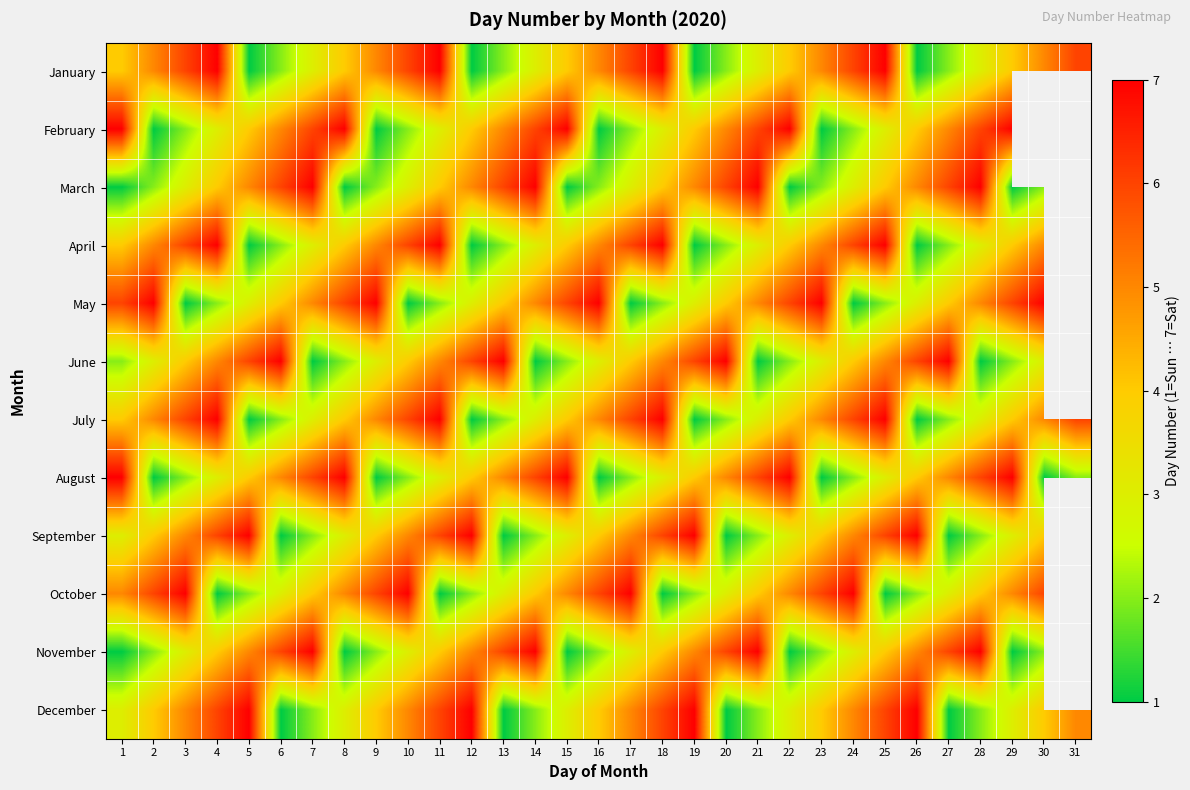

Count the June values in the range 2 to 6.

22